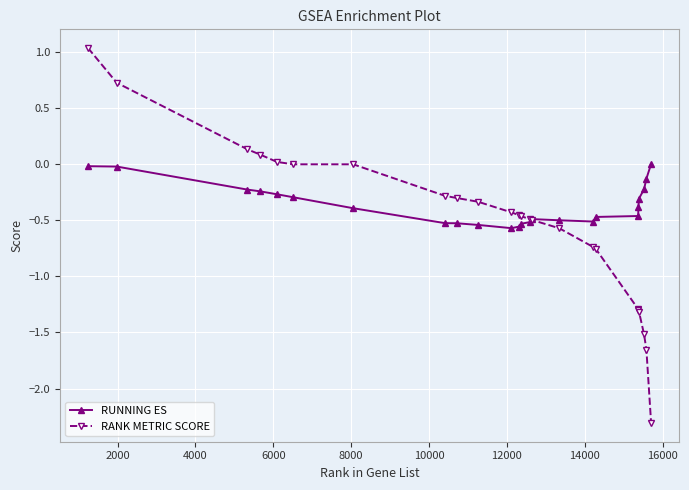

What is the value of the RANK METRIC SCORE point at the 22nd from the left?

-1.5